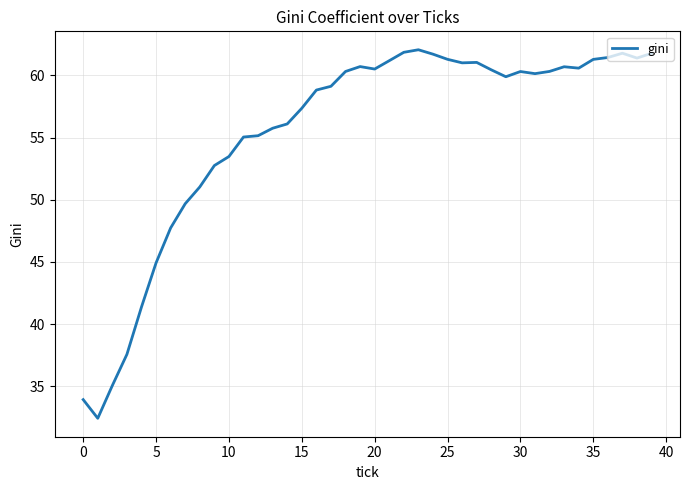

What is the maximum value shown in the chart?

62.1